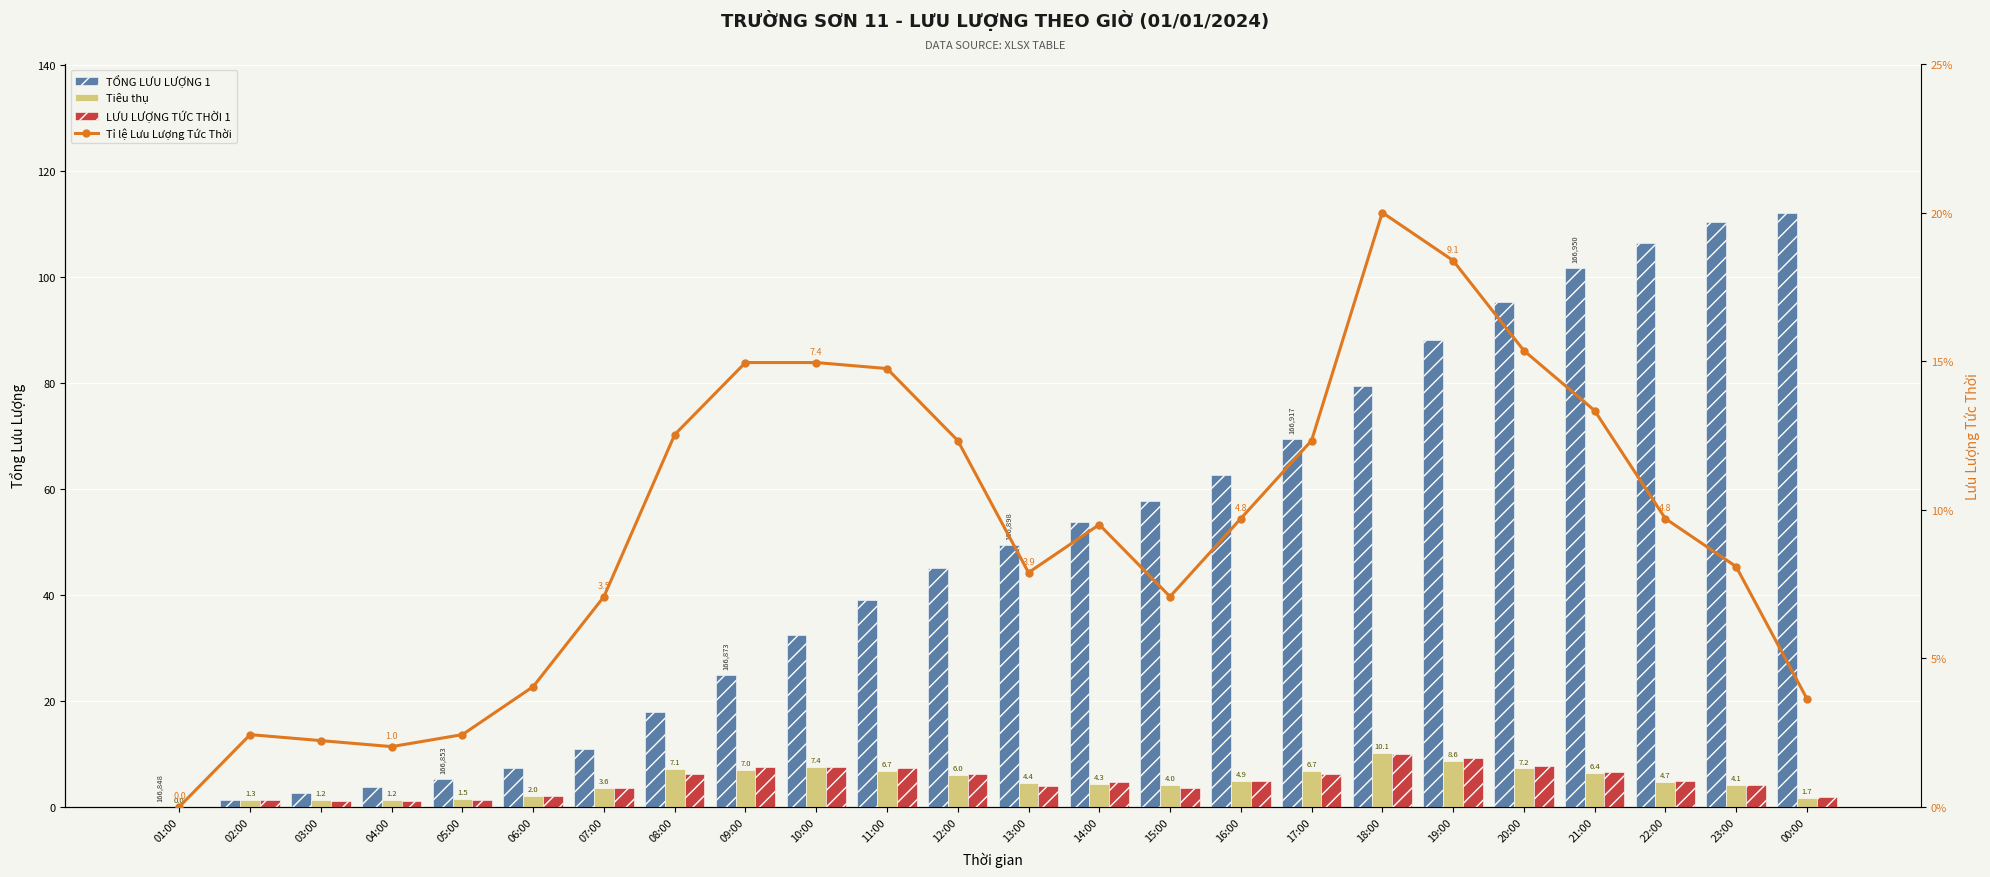

At 09:00, list the series in order from smallest to largest.

Tiêu thụ, LƯU LƯỢNG TỨC THỜI 1, Tỉ lệ Lưu Lượng Tức Thời, TỔNG LƯU LƯỢNG 1